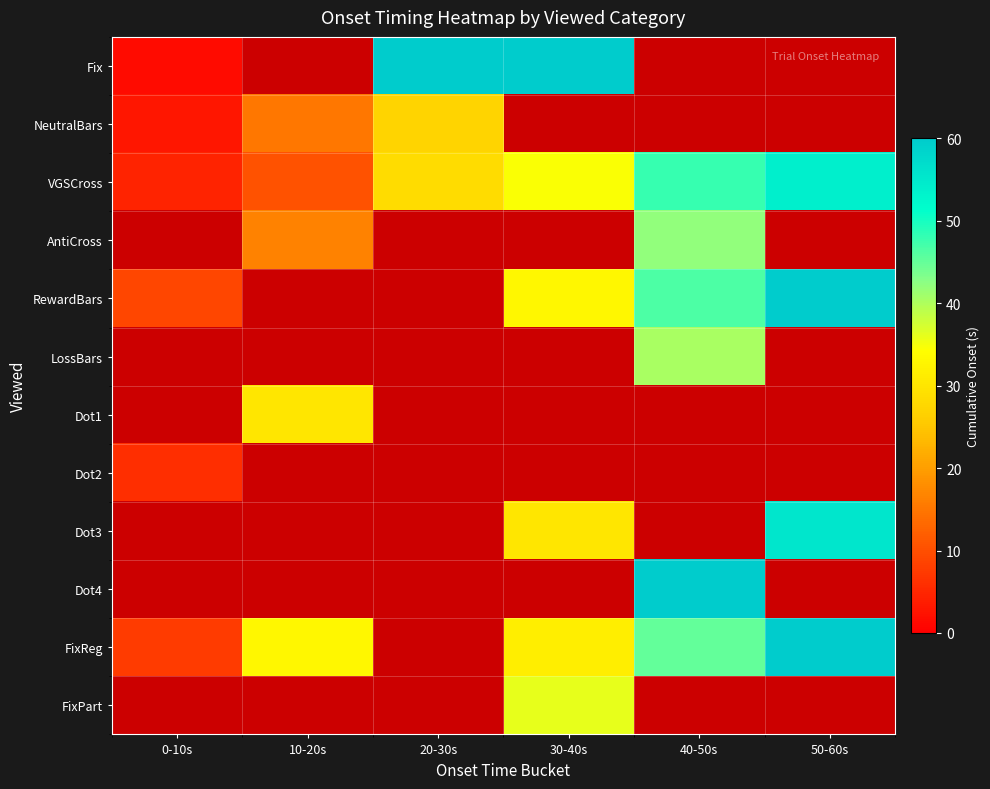

True or false: VGSCross has a value of 17.3 at 20-30s.

False